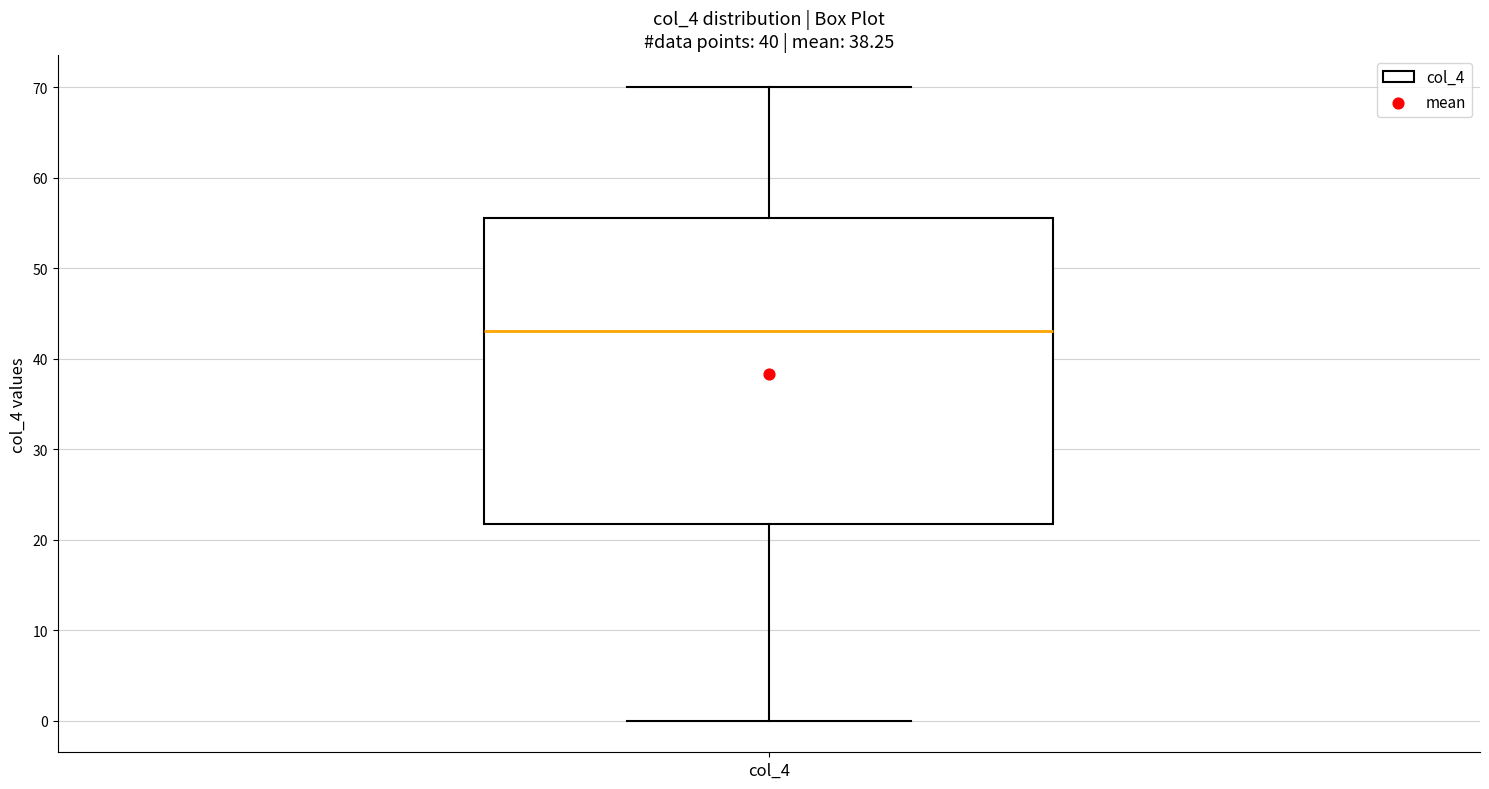

Where does the upper whisker of the box for col_4 end on the y-axis? The values are not printed on the chart, so give them approximately, as read against the axis.

70